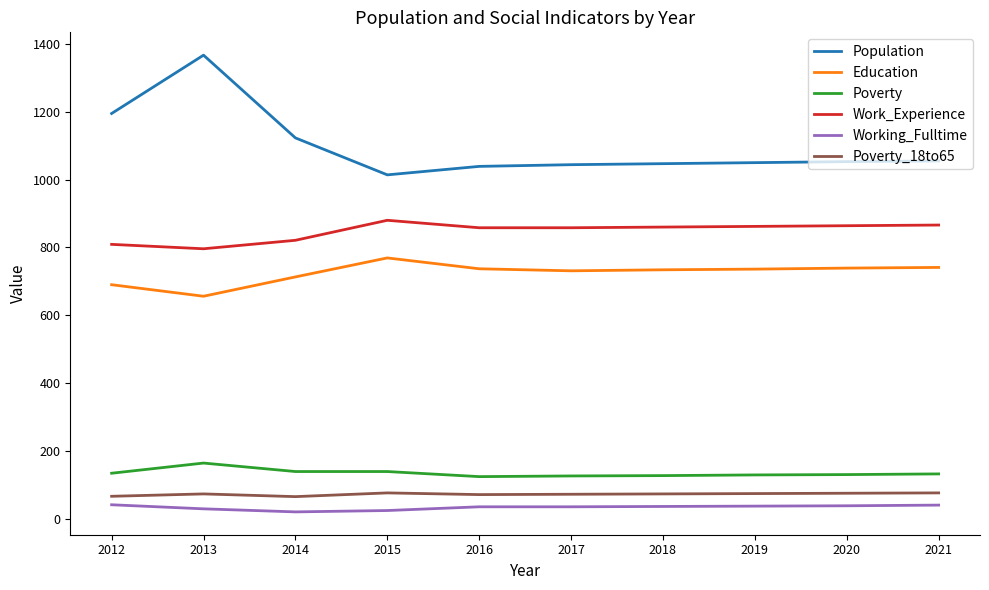

What is the greatest value displayed?

1367